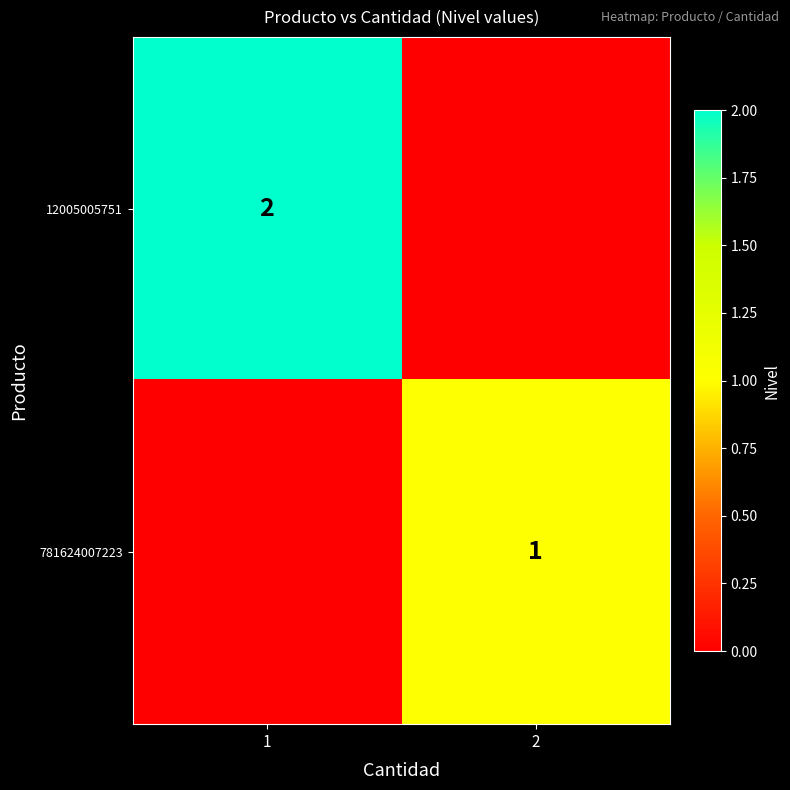

Is the value of 781624007223 at 2 greater than the value of 12005005751 at 1?

No